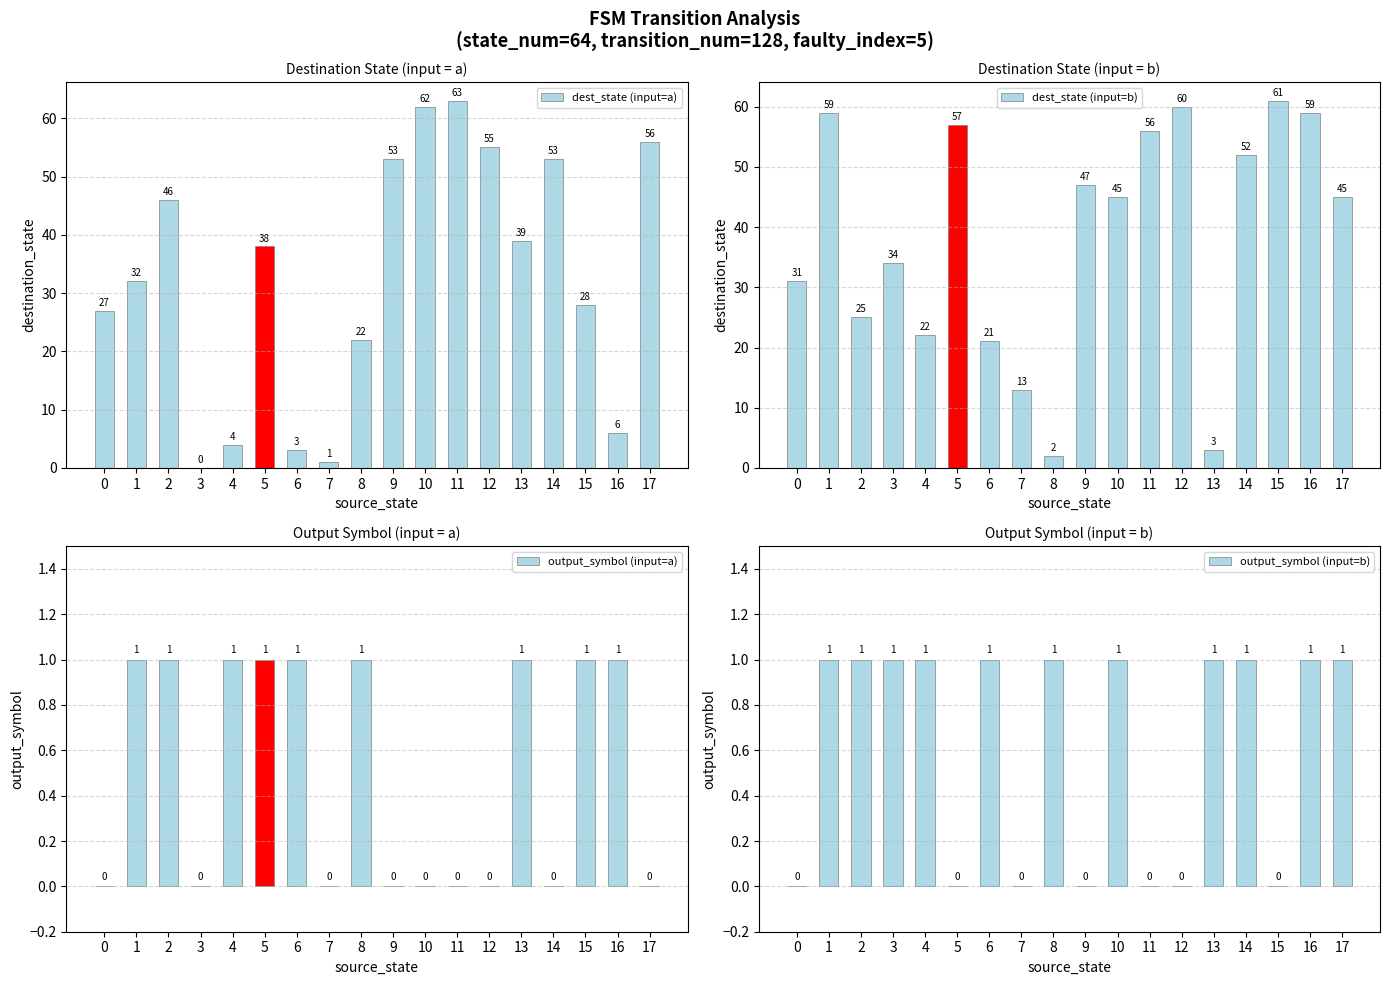

At how many categories does at least one series exceed 39?

11